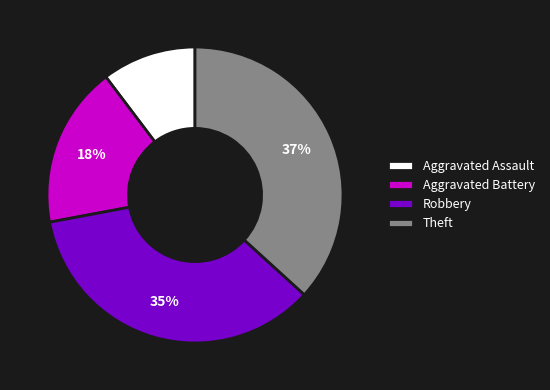

Count the number of slices in the pie.

4